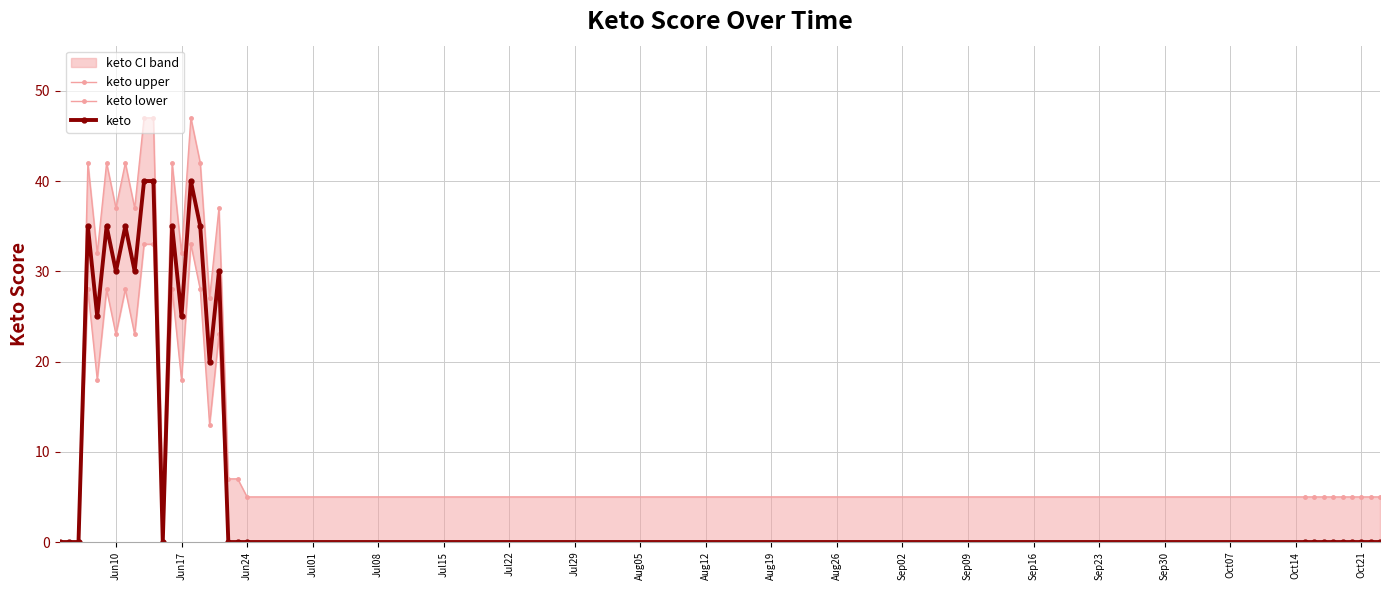

Reading left to right, extract all data points from this chart.

keto upper: 0	0	0	42	32	42	37	42	37	47	47	5	42	32	47	42	27	37	7	7	5	5	5	5	5	5	5	5	5	5
keto lower: 0	0	0	28	18	28	23	28	23	33	33	0	28	18	33	28	13	23	0	0	0	0	0	0	0	0	0	0	0	0
keto: 0	0	0	35	25	35	30	35	30	40	40	0	35	25	40	35	20	30	0	0	0	0	0	0	0	0	0	0	0	0